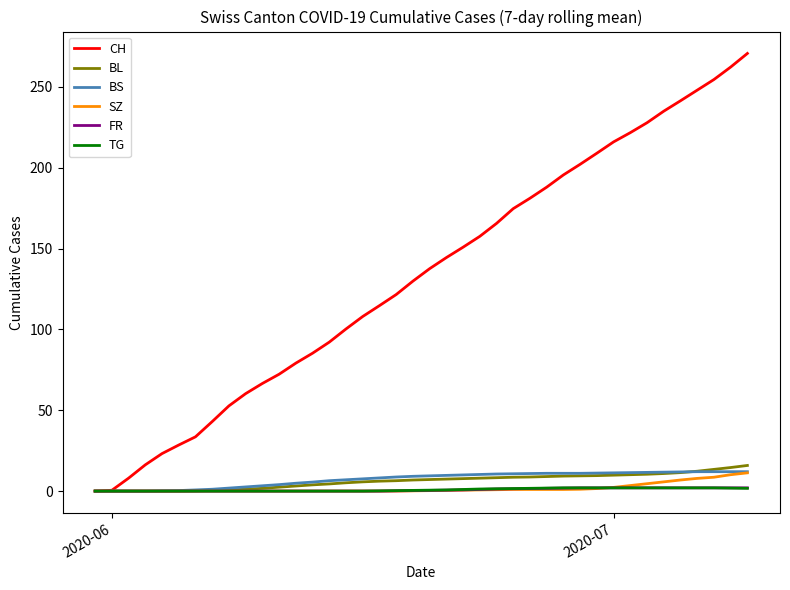

What is the maximum value shown in the chart?

270.7